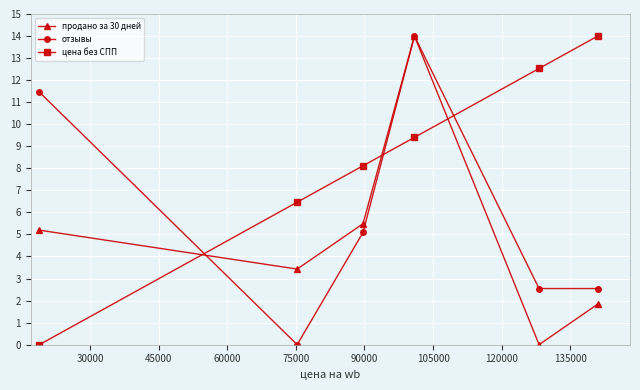

Rank the series by their average value, from lowest to highest.

продано за 30 дней, отзывы, цена без СПП